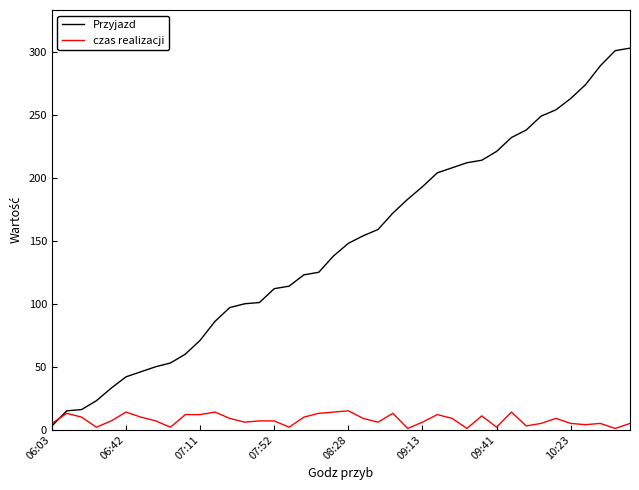

Which series has the largest range (max minus min)?

Przyjazd